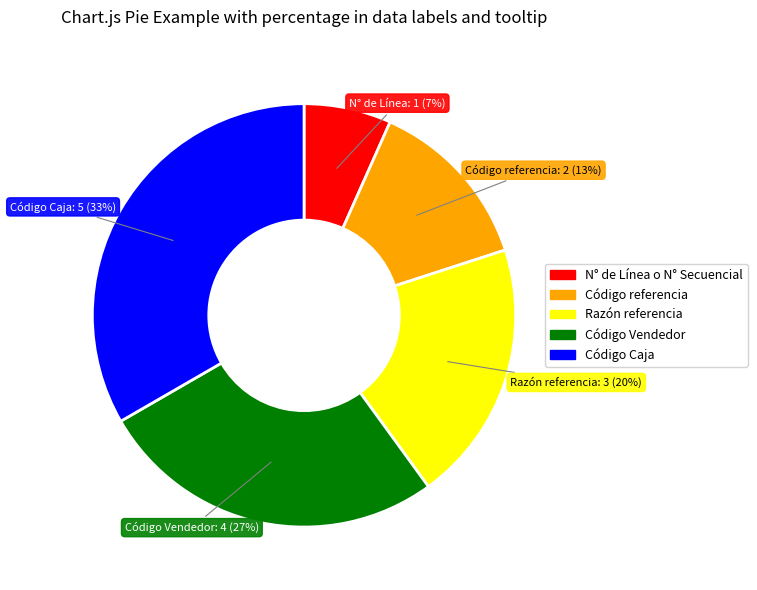

Combined, do Código referencia and Código Vendedor account for over 50%?

No